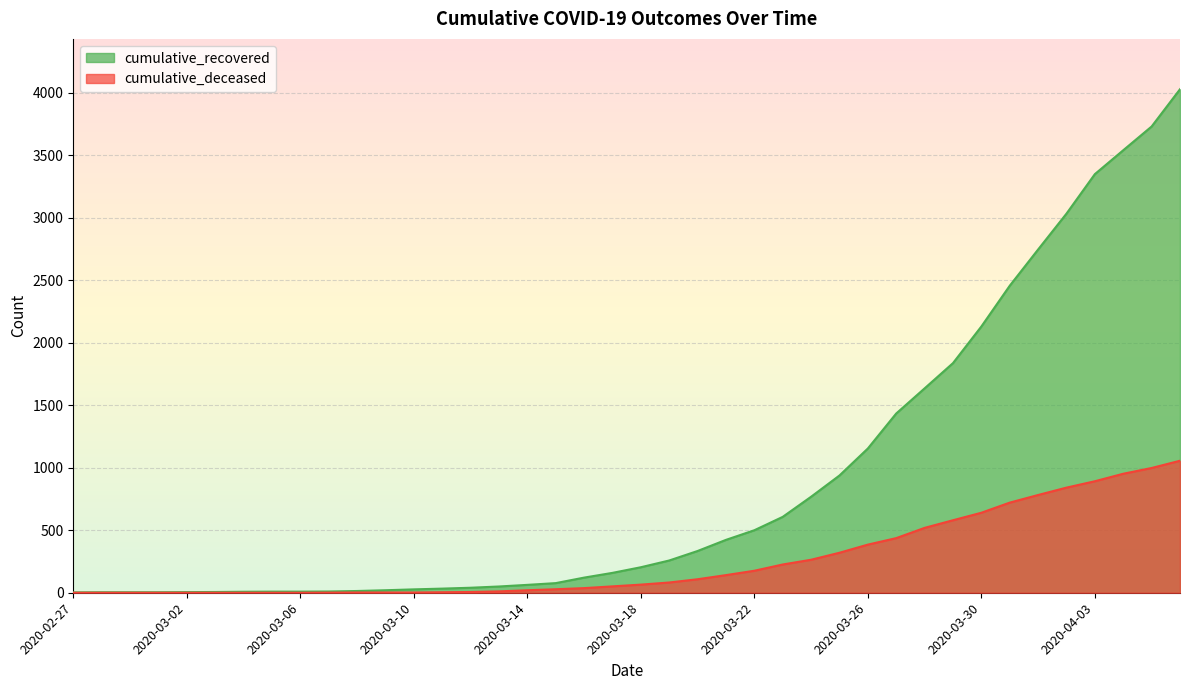

True or false: cumulative_recovered and cumulative_deceased intersect in this chart.

False